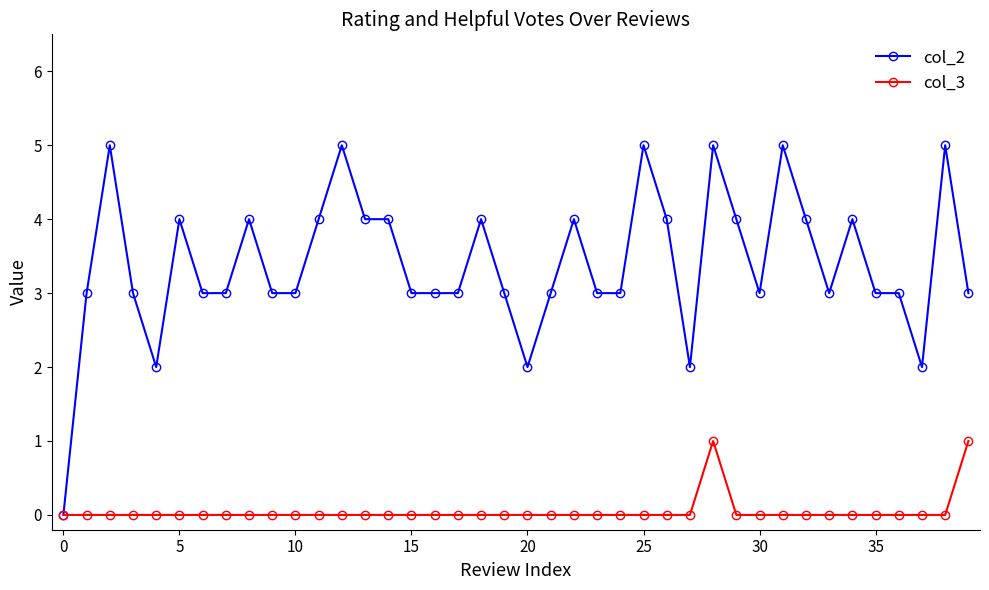

What is the sum of all col_2 values?

136